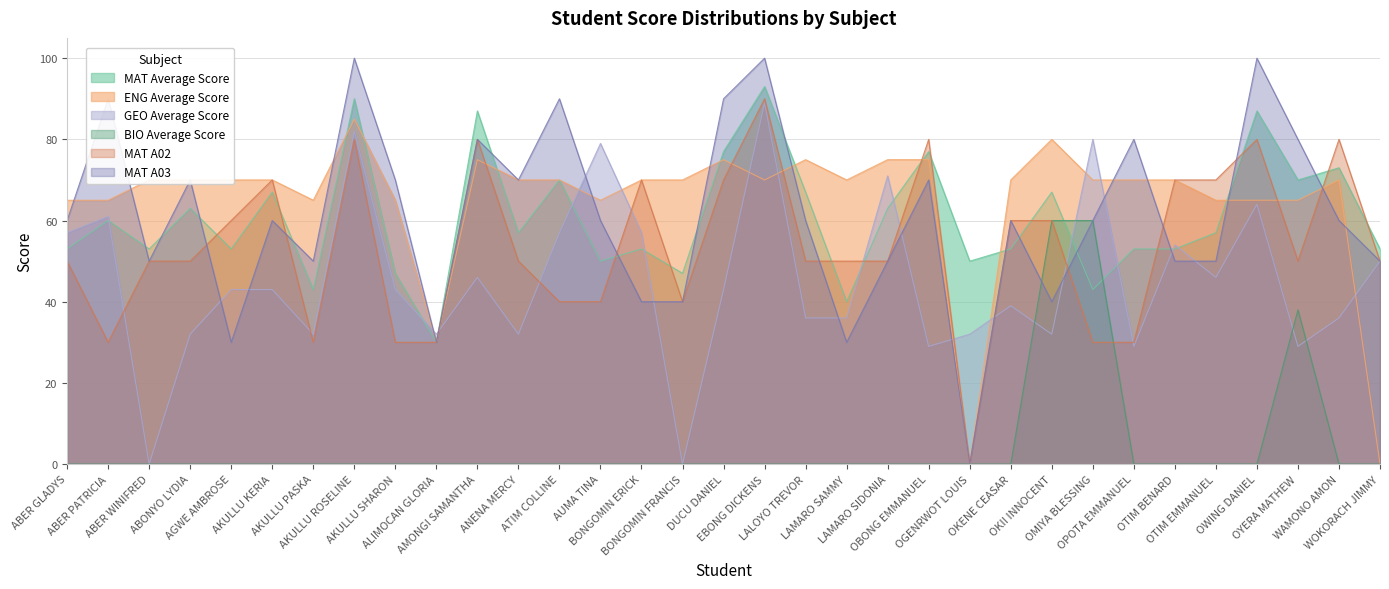

List the labels in order of MAT A03 value, smallest first.

OGENRWOT LOUIS, AGWE AMBROSE, ALIMOCAN GLORIA, LAMARO SAMMY, BONGOMIN ERICK, BONGOMIN FRANCIS, OKII INNOCENT, ABER WINIFRED, AKULLU PASKA, LAMARO SIDONIA, OTIM BENARD, OTIM EMMANUEL, WOKORACH JIMMY, ABER GLADYS, AKULLU KERIA, AUMA TINA, LALOYO TREVOR, OKENE CEASAR, OMIYA BLESSING, WAMONO AMON, ABONYO LYDIA, AKULLU SHARON, ANENA MERCY, OBONG EMMANUEL, AMONGI SAMANTHA, OPOTA EMMANUEL, OYERA MATHEW, ABER PATRICIA, ATIM COLLINE, DUCU DANIEL, AKULLU ROSELINE, EBONG DICKENS, OWING DANIEL